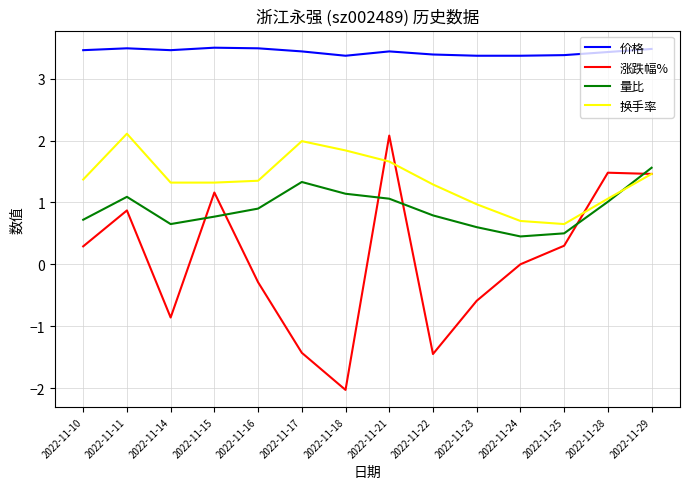

What is the sum of all 涨跌幅% values?

1.0